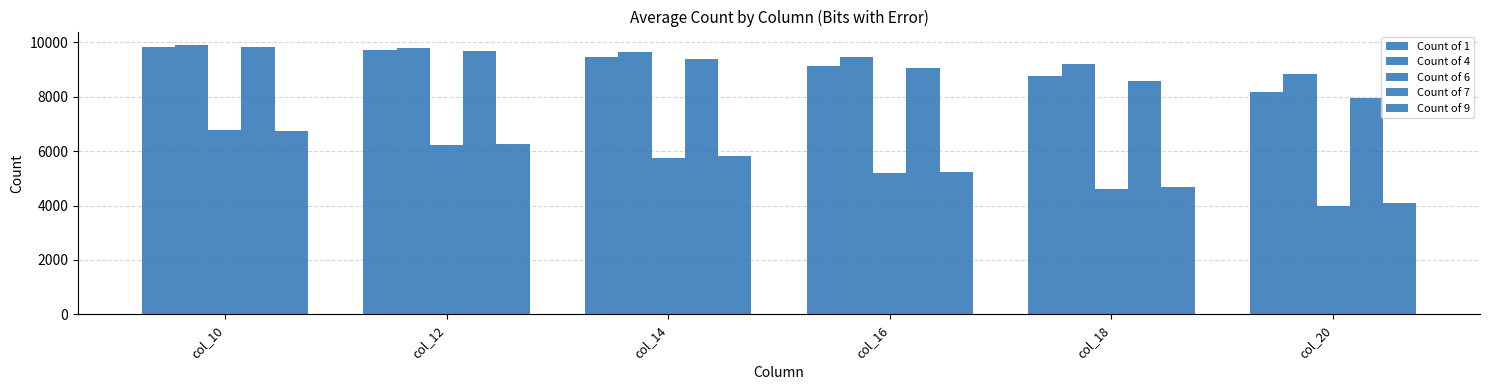

How many data points in Count of 1 are above 9468?

3